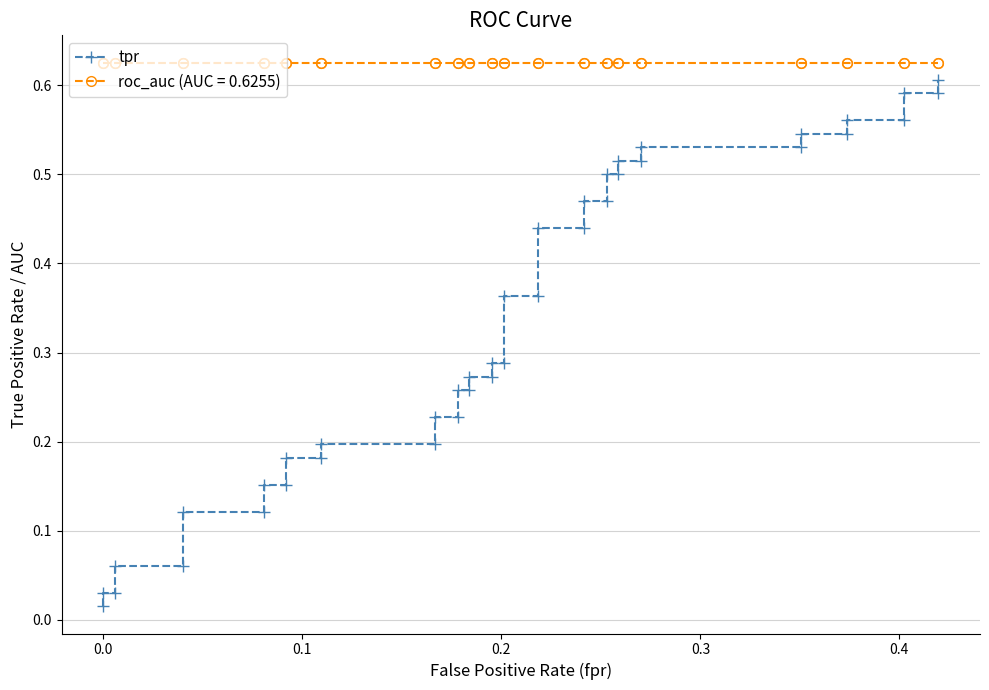

How many lines are shown in the chart?

1